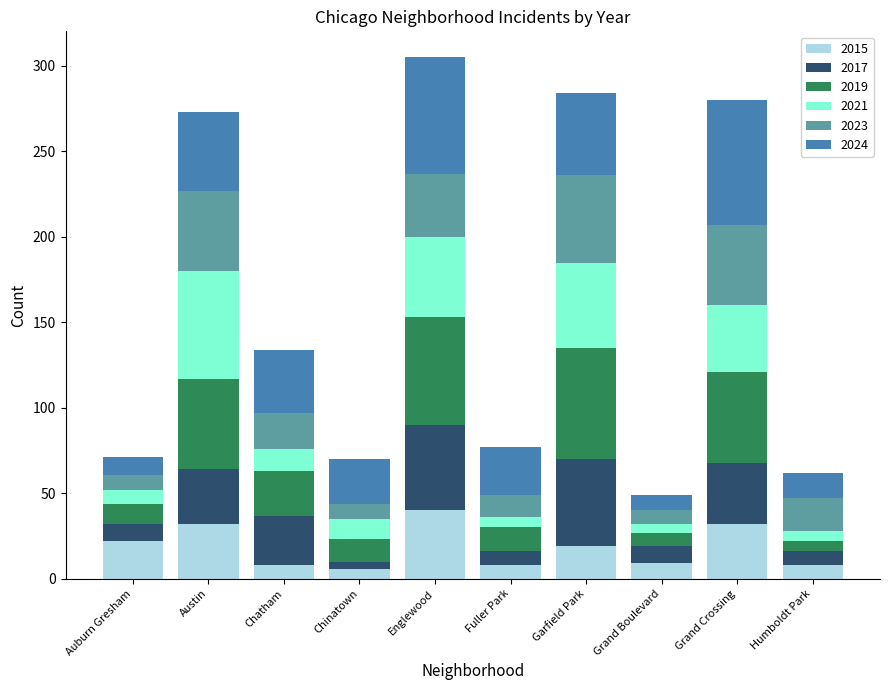

At which category is the sum across all series the highest?

Englewood